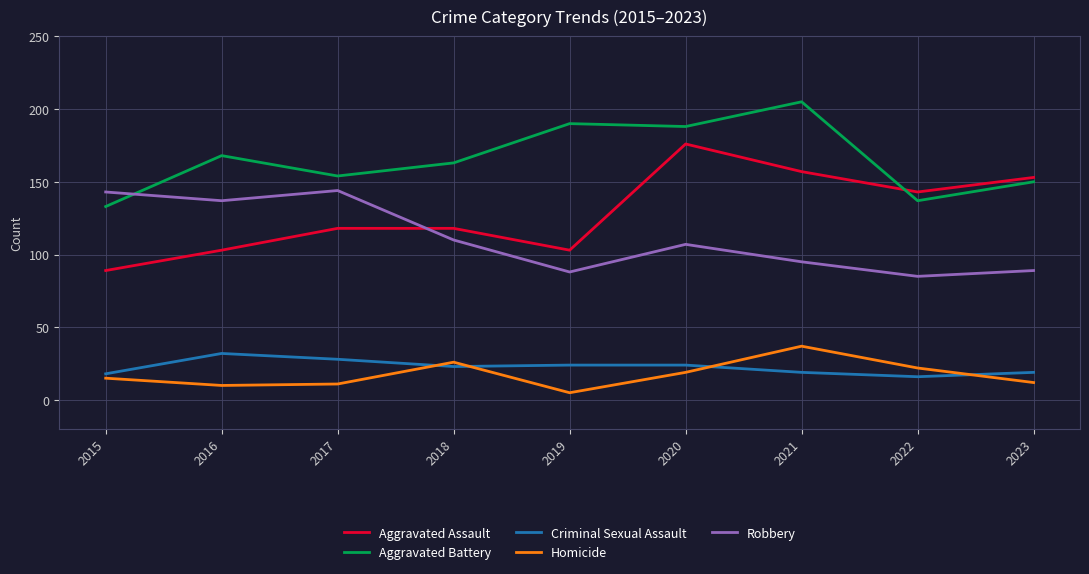

What is the total value across all series at 2019?

410